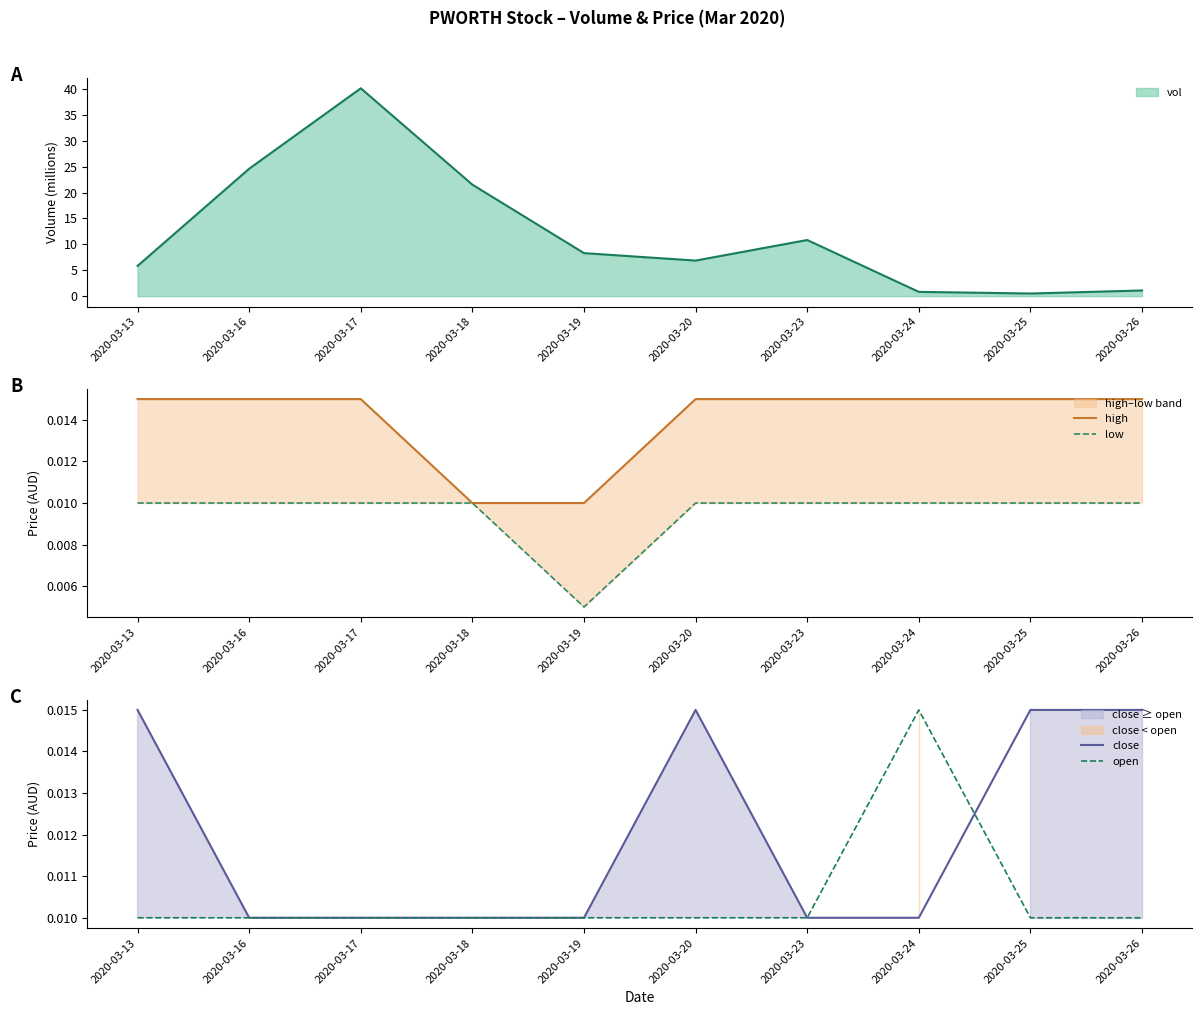

At which label is vol closest to 20?

2020-03-18